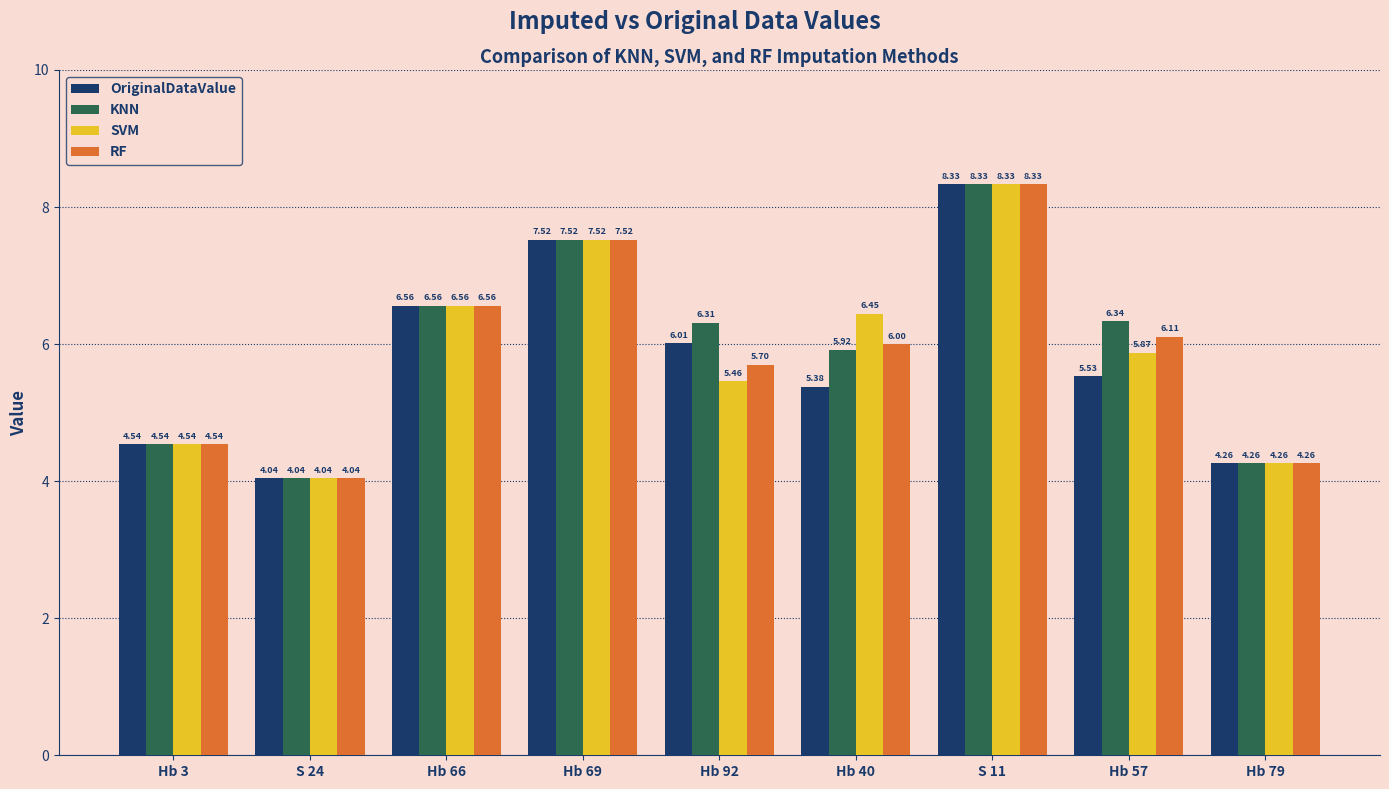

How many categories are shown in the chart?

9